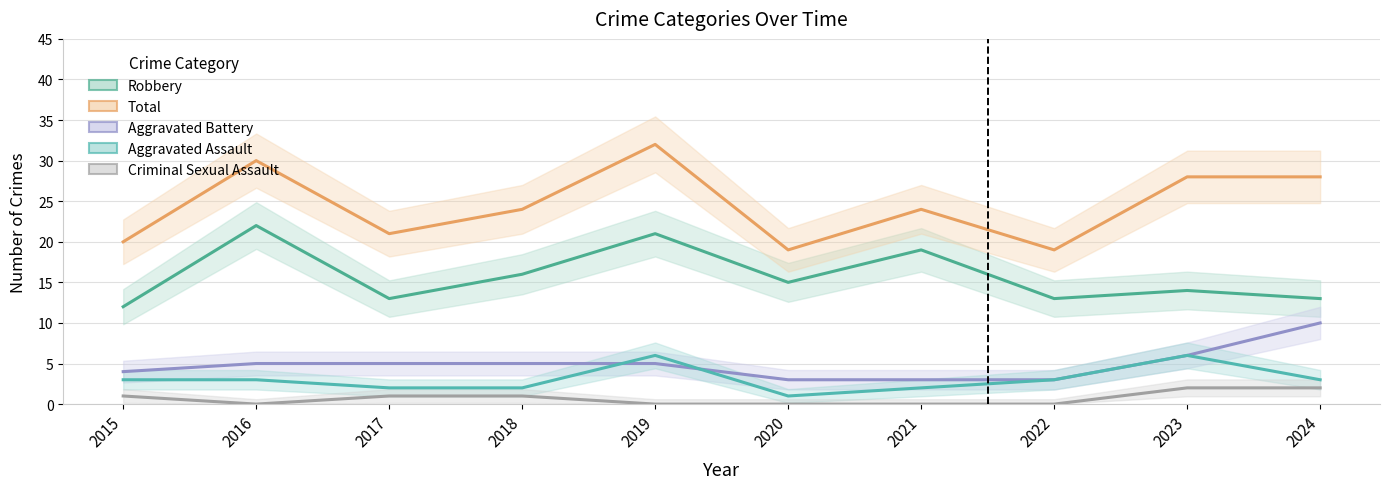

Reading right to left, extract all data points from this chart.

Aggravated Assault: 3	6	3	2	1	6	2	2	3	3
Aggravated Battery: 10	6	3	3	3	5	5	5	5	4
Criminal Sexual Assault: 2	2	0	0	0	0	1	1	0	1
Robbery: 13	14	13	19	15	21	16	13	22	12
Total: 28	28	19	24	19	32	24	21	30	20